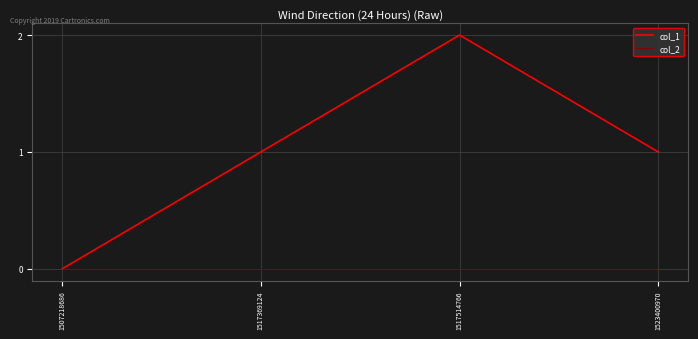

List the series in order of their overall mean, highest first.

col_1, col_2